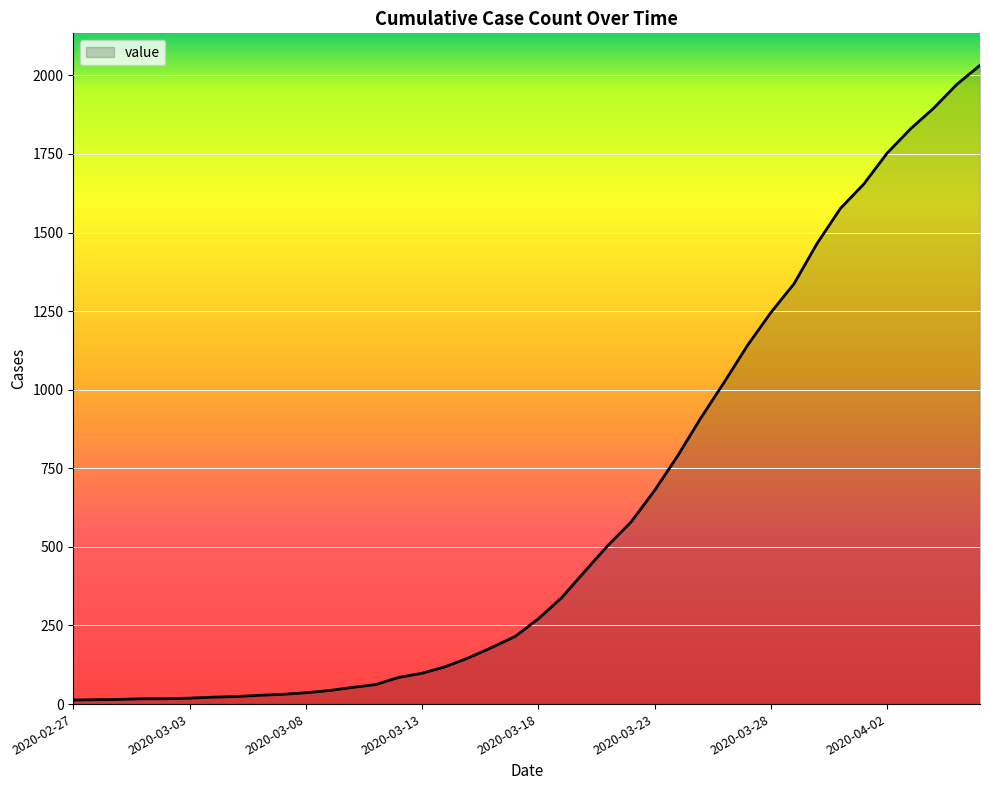

Does the chart have visible grid lines?

Yes